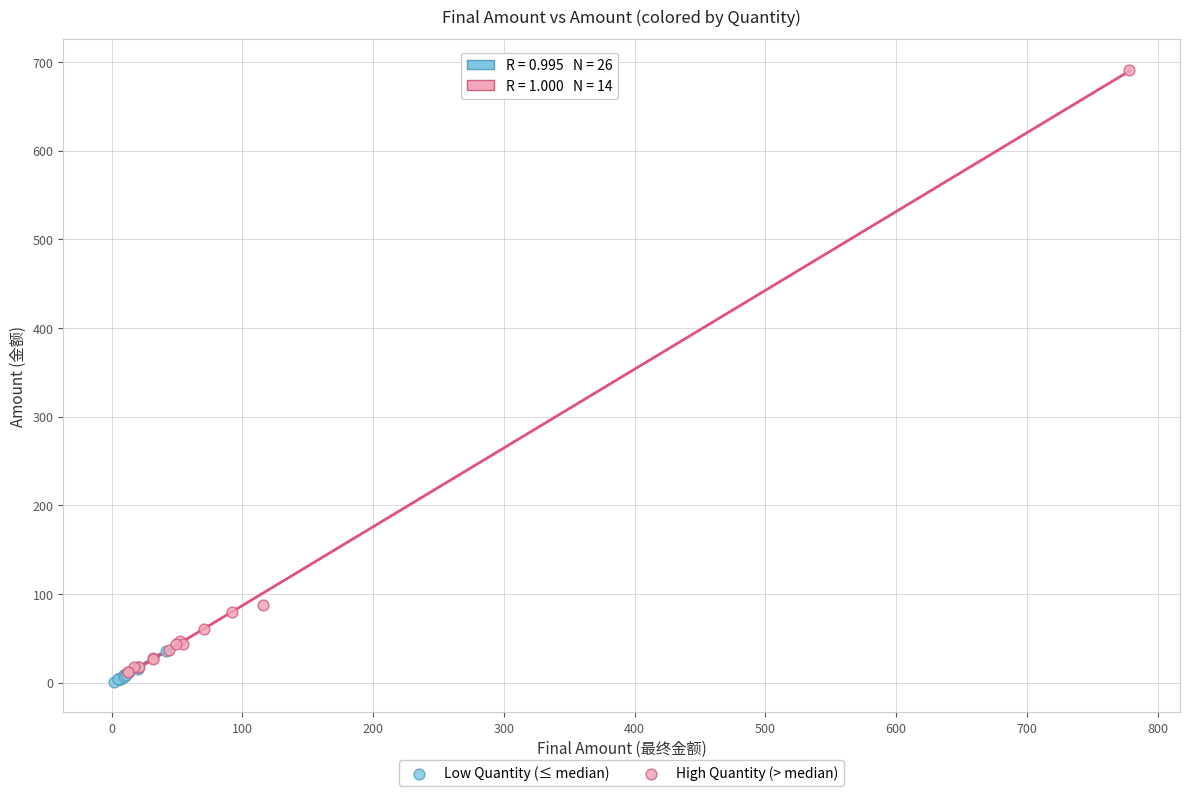

Which series has the widest spread of Y values?

High Quantity (> median)